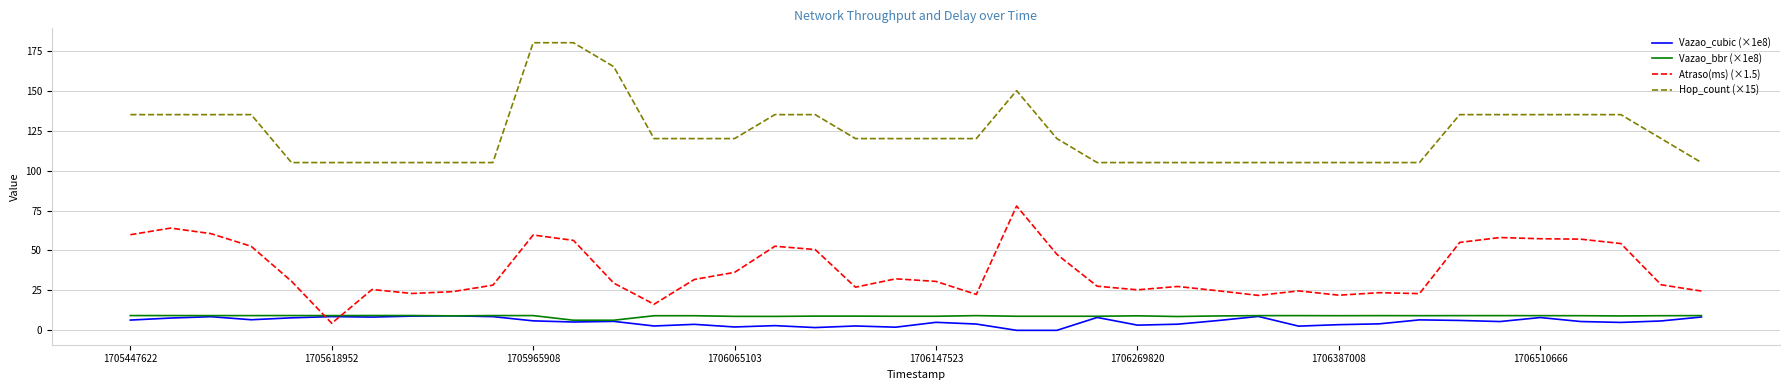

Which series has the largest total across all categories?

Hop_count (×15)